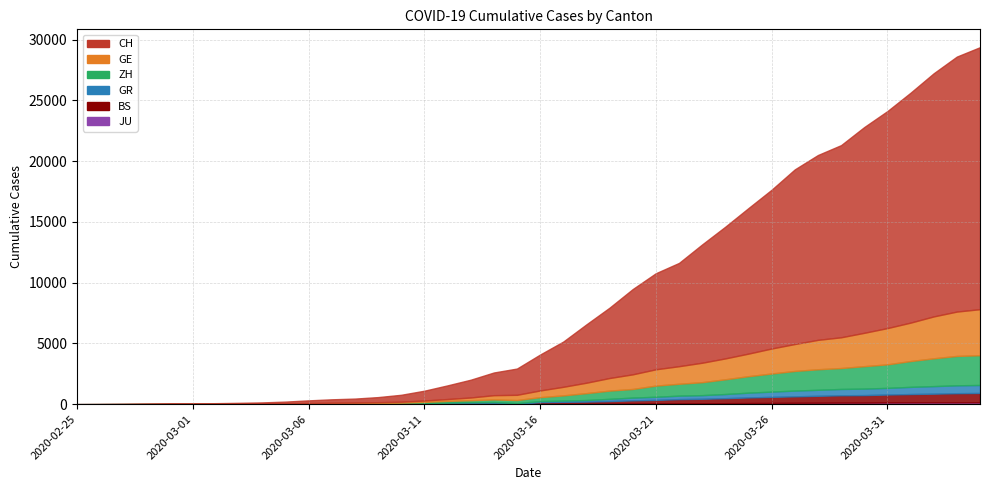

List the labels in order of BS value, largest first.

2020-04-04, 2020-04-03, 2020-04-02, 2020-04-01, 2020-03-31, 2020-03-30, 2020-03-29, 2020-03-28, 2020-03-27, 2020-03-26, 2020-03-25, 2020-03-24, 2020-03-23, 2020-03-22, 2020-03-21, 2020-03-20, 2020-03-19, 2020-03-18, 2020-03-17, 2020-03-16, 2020-03-14, 2020-03-13, 2020-03-12, 2020-03-11, 2020-03-10, 2020-03-09, 2020-03-08, 2020-03-07, 2020-03-06, 2020-03-05, 2020-03-03, 2020-03-04, 2020-02-27, 2020-02-28, 2020-02-29, 2020-03-01, 2020-03-02, 2020-02-25, 2020-02-26, 2020-03-15